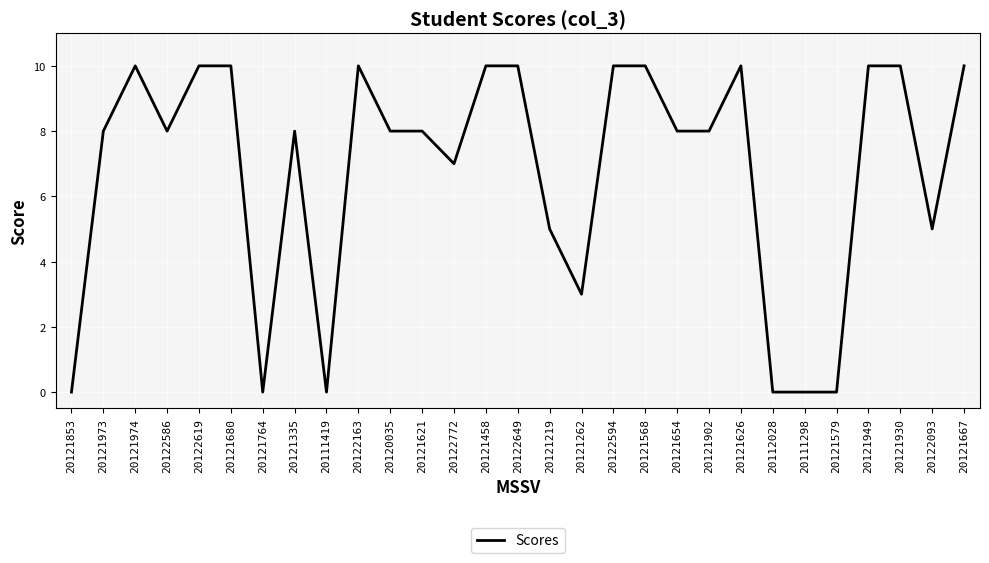

What is the change in value from 20122594 to 20121902?

-2